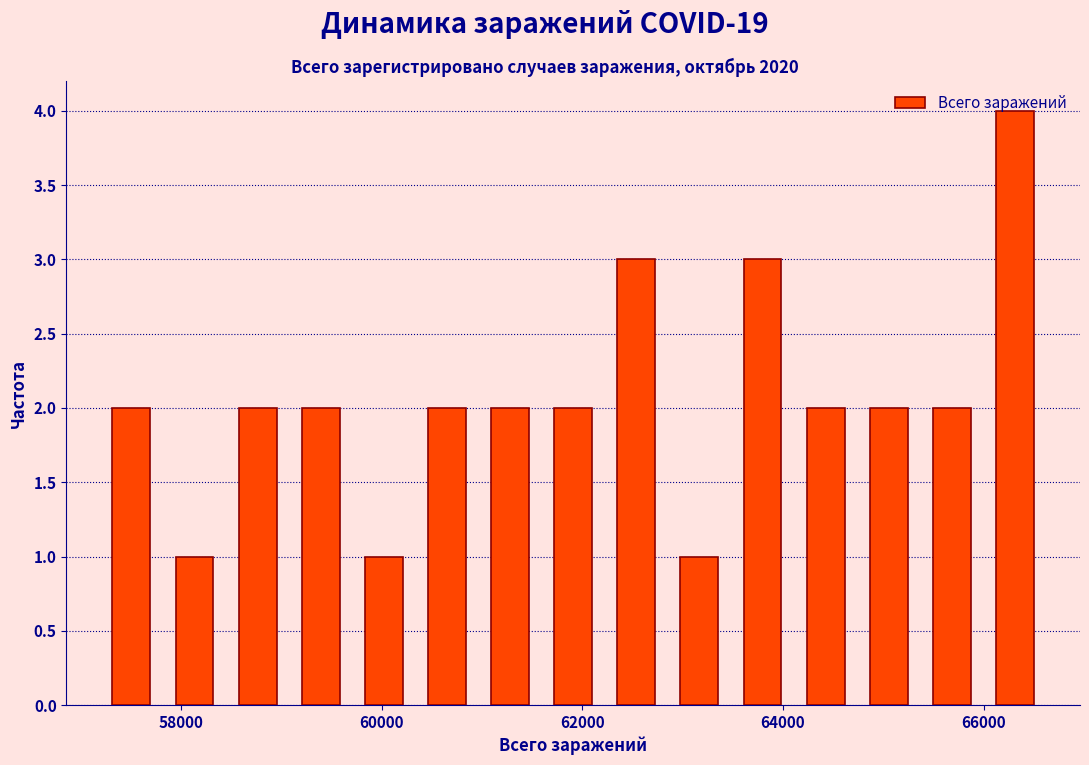

Read against the x-axis, roughly where is the centre of the tallest bar?

66400